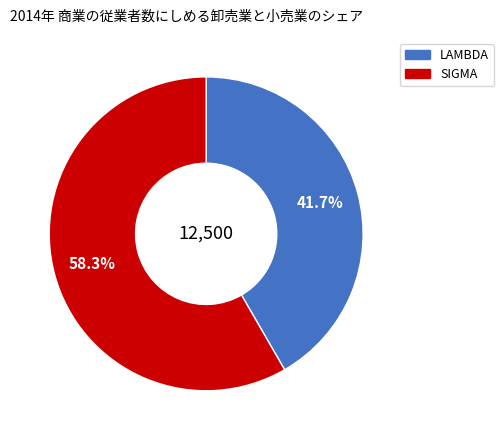

Does any single category account for the majority?

Yes